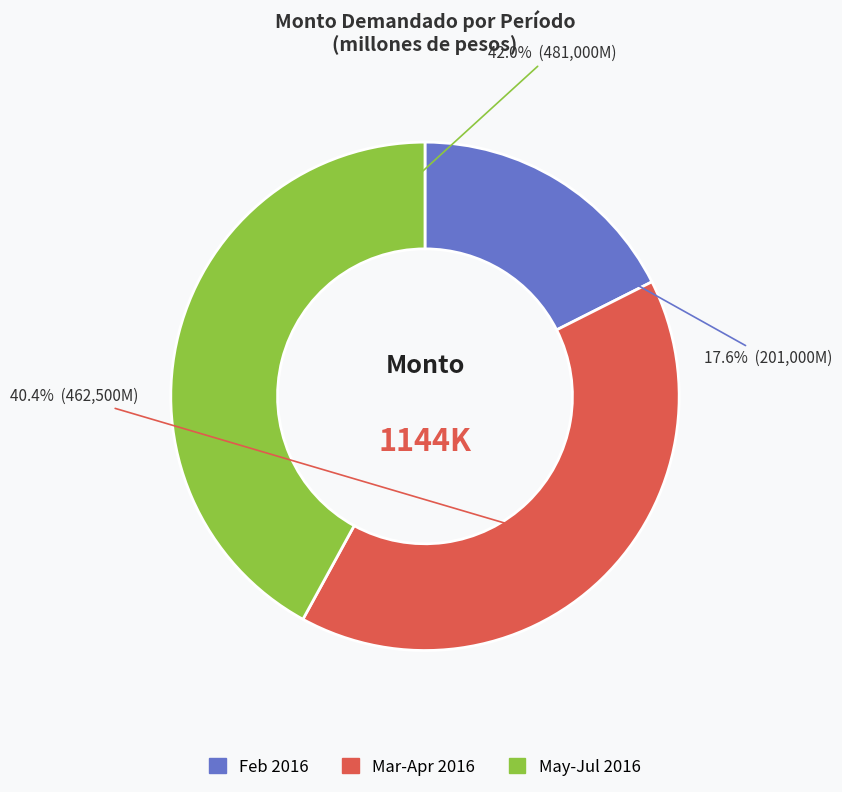

Does any single category account for the majority?

No